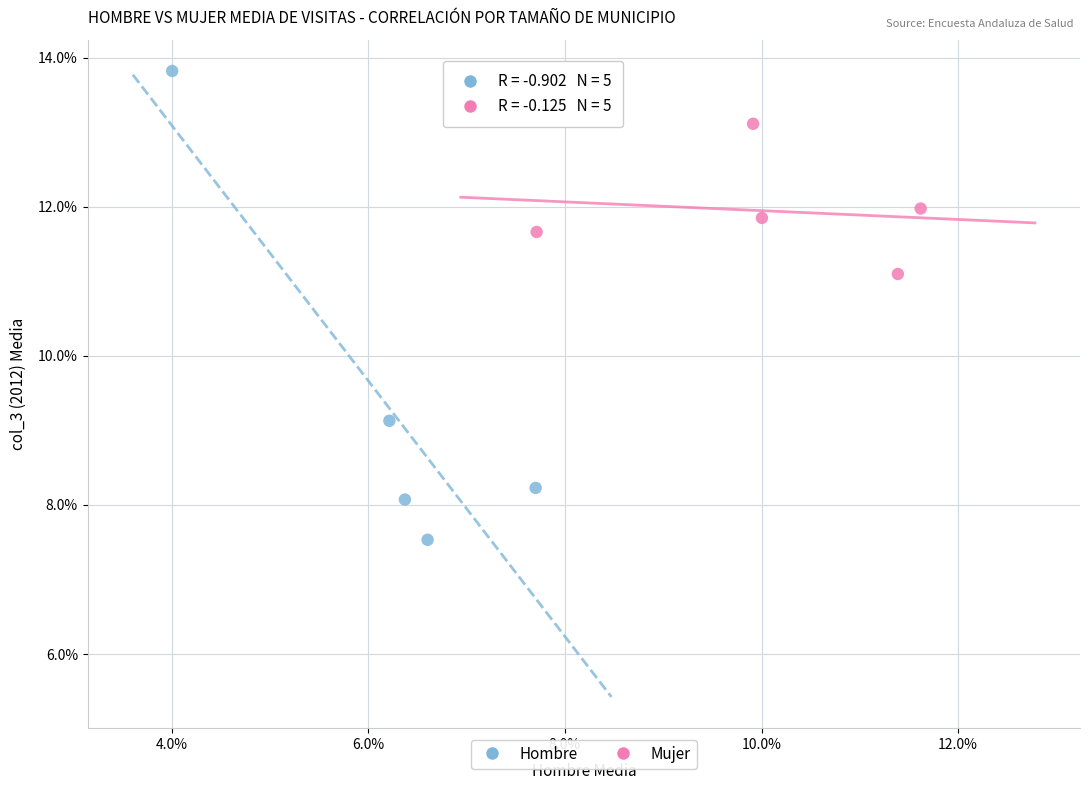

What are all the series names shown in the legend?

Hombre, Mujer